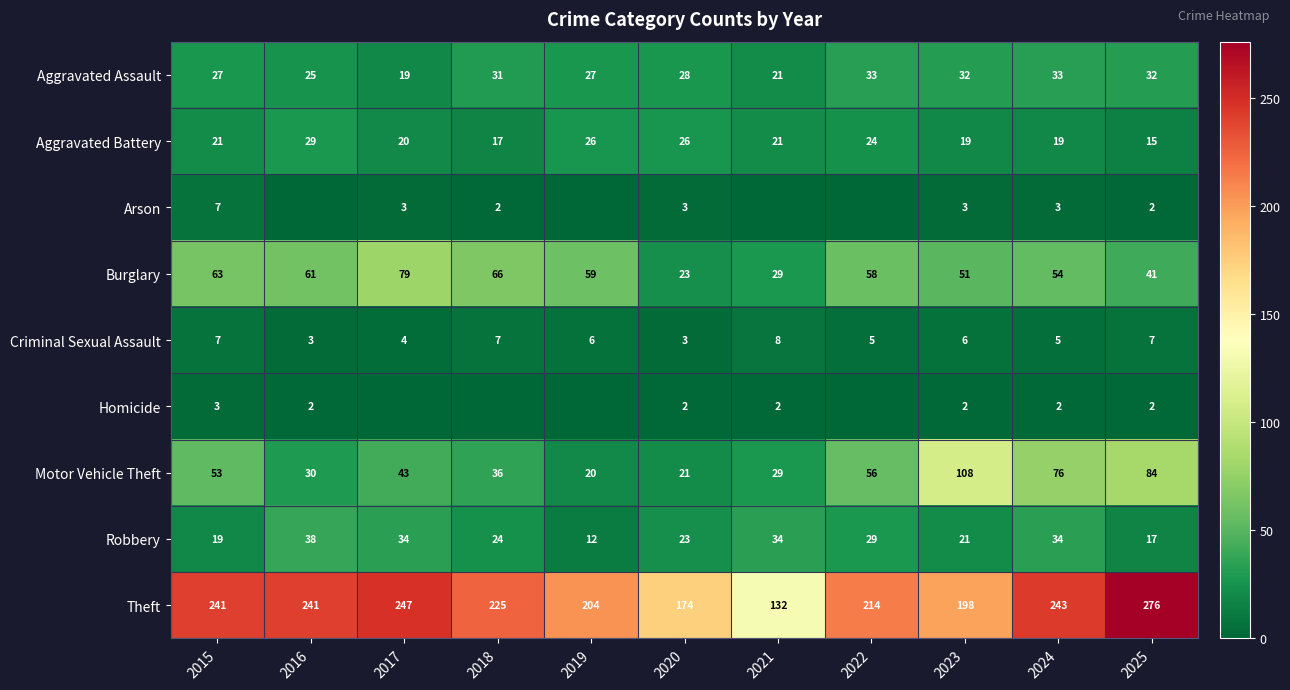

The Criminal Sexual Assault series shows 4 at 2017. True or false?

True